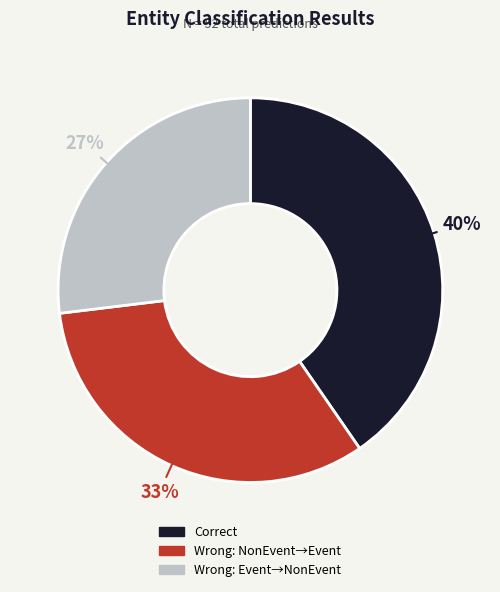

Is there any slice that represents more than half of the pie?

No